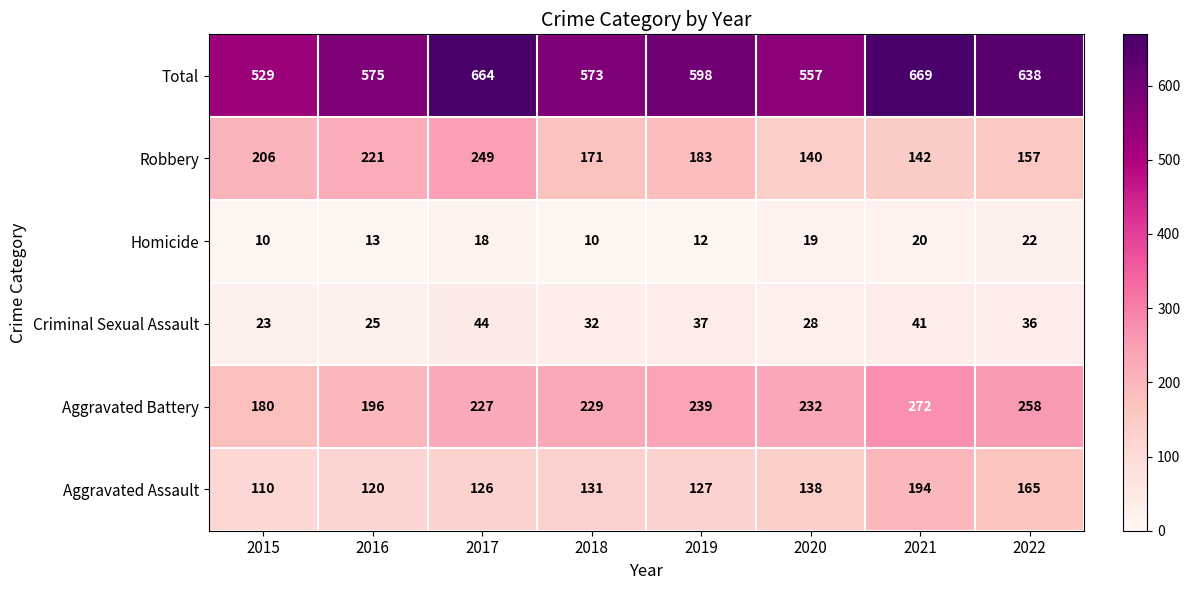

Is it true that Homicide equals 20 at 2021?

True